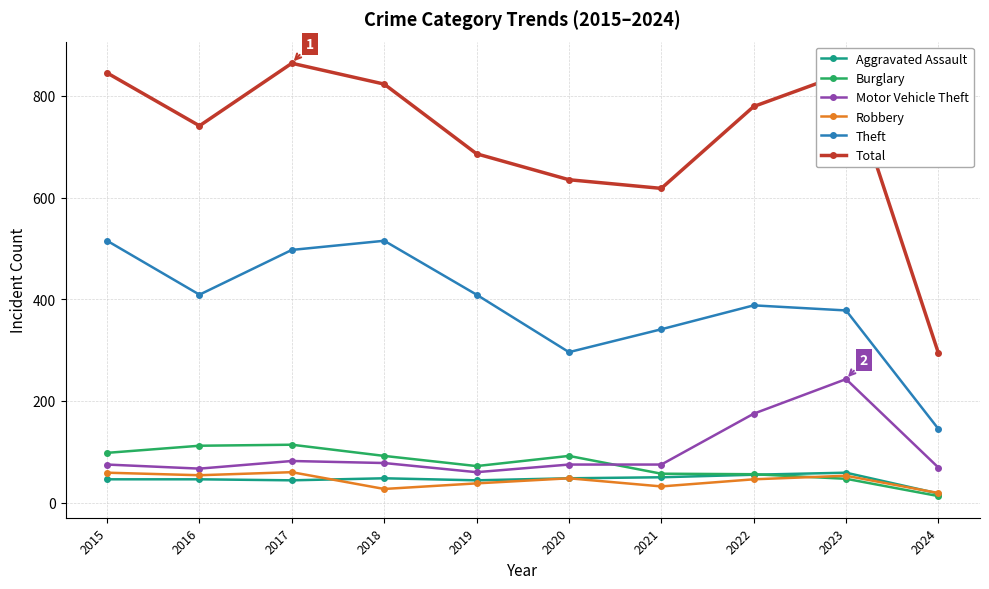

How many data points in Aggravated Assault are less than 48?

5